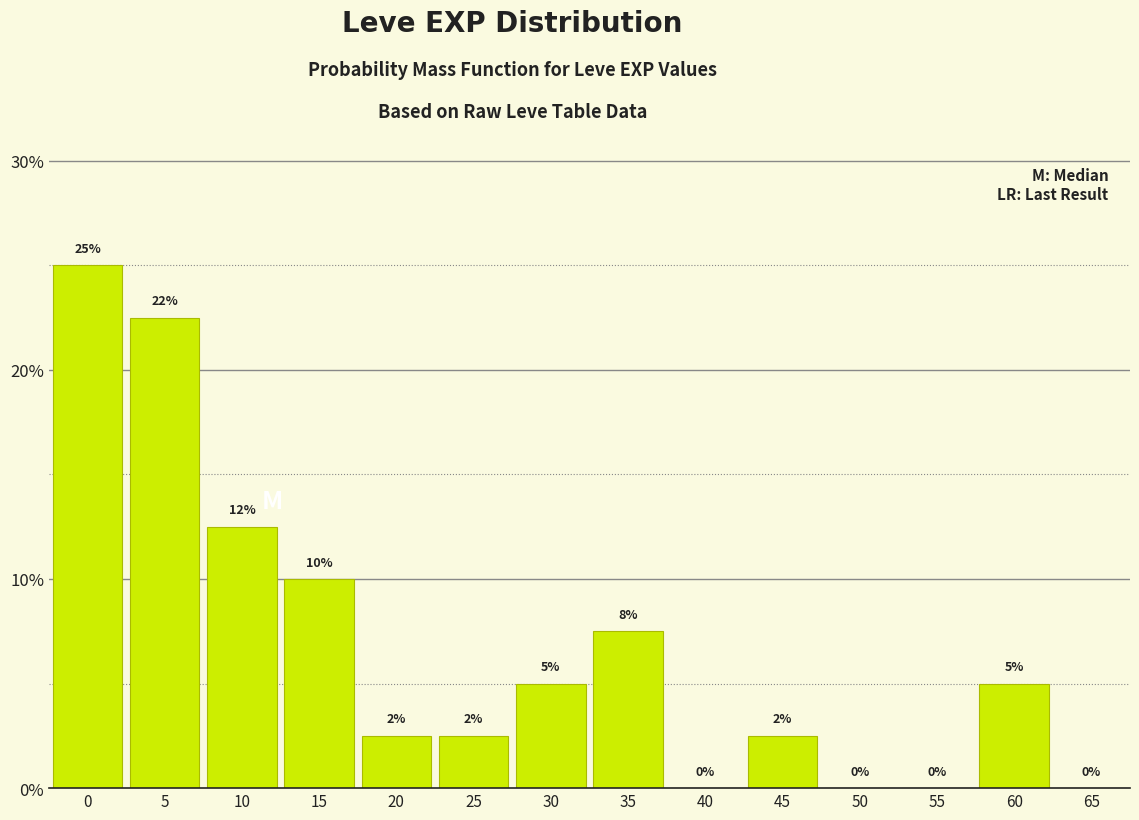

What is the ratio of the value at 35 to the value at 0?

0.3